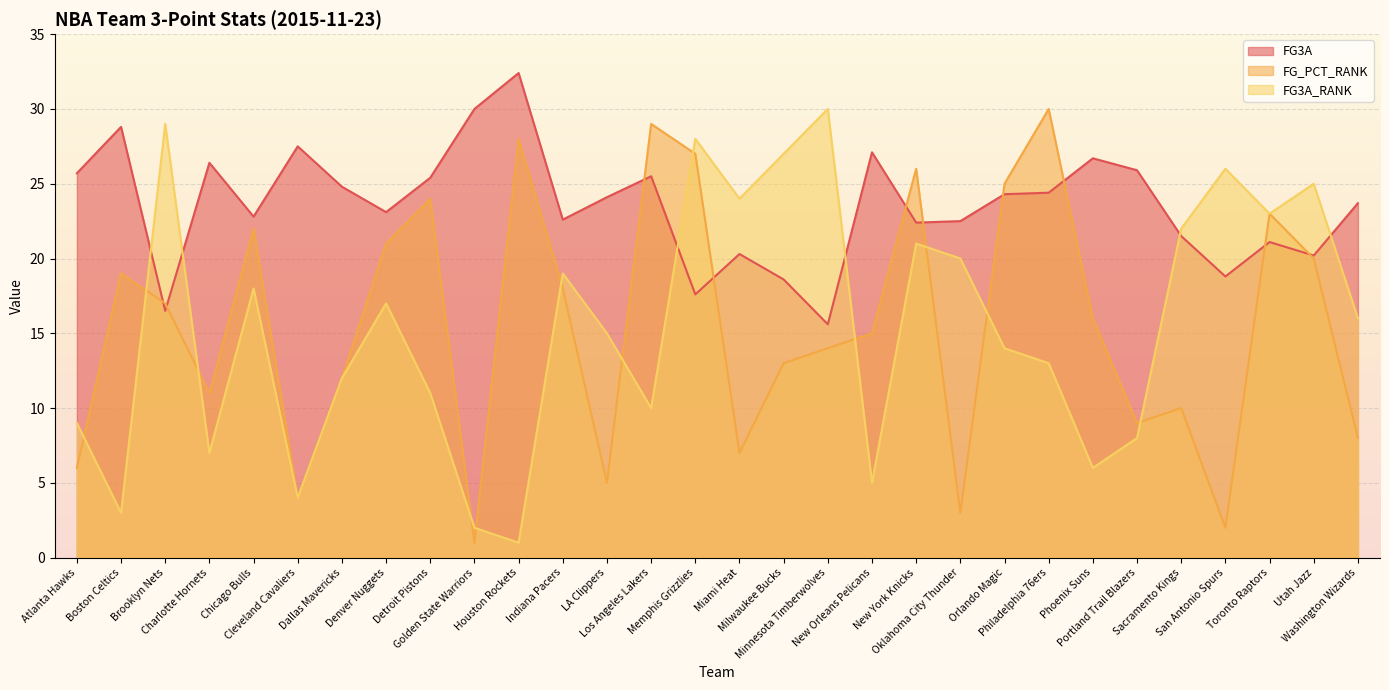

What is the label of the 6th point from the left?

Cleveland Cavaliers